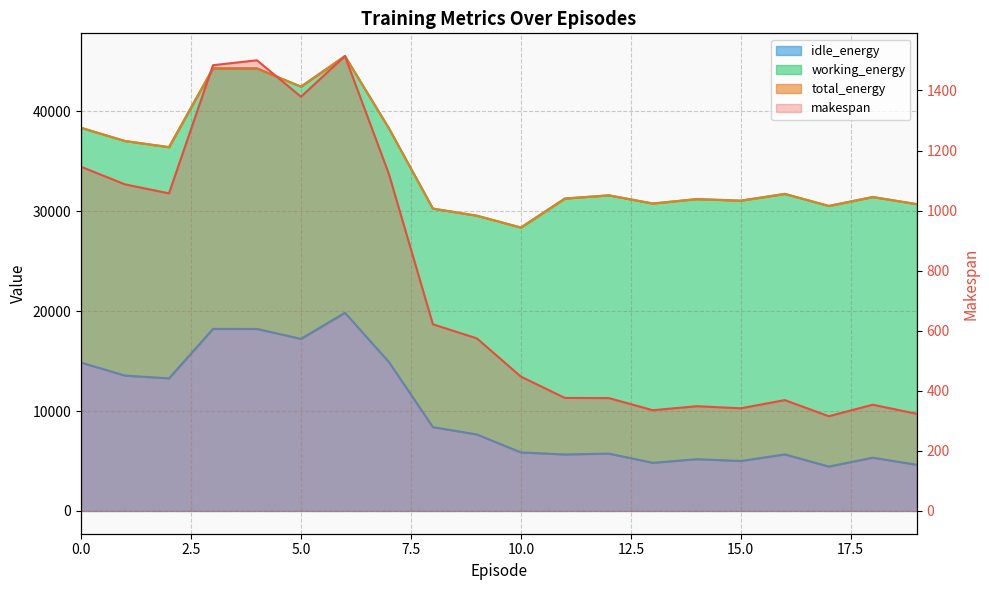

How many categories are shown in the chart?

20